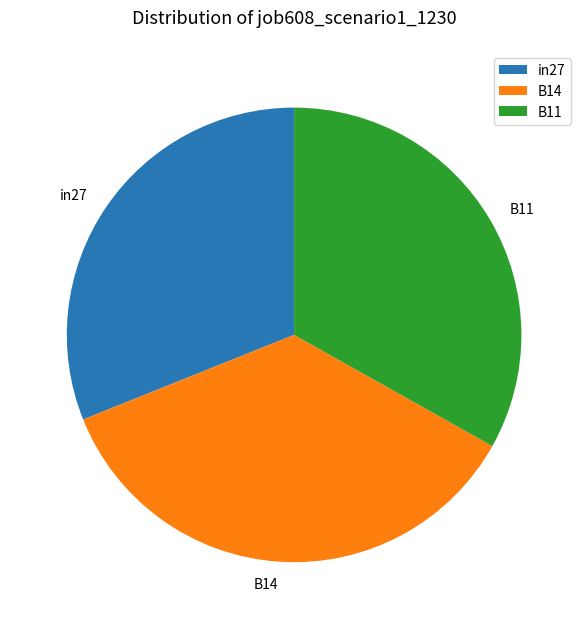

Which category has the biggest portion of the pie?

B14